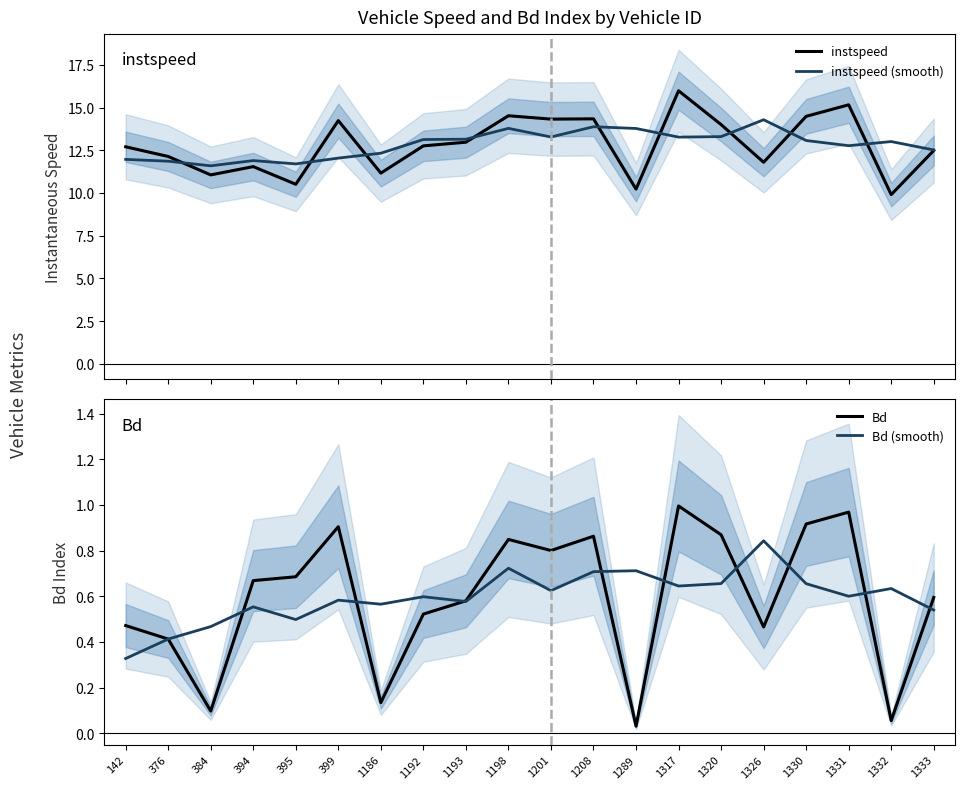

At 1208, list the series in order from smallest to largest.

Bd (smooth), Bd, instspeed (smooth), instspeed